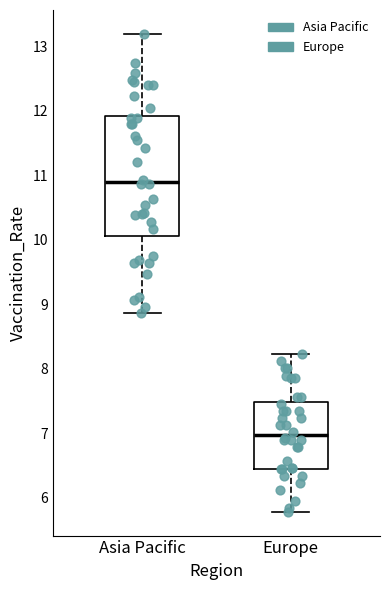

Where is the lower edge of the box for Europe on the y-axis? The values are not printed on the chart, so give them approximately, as read against the axis.

6.4